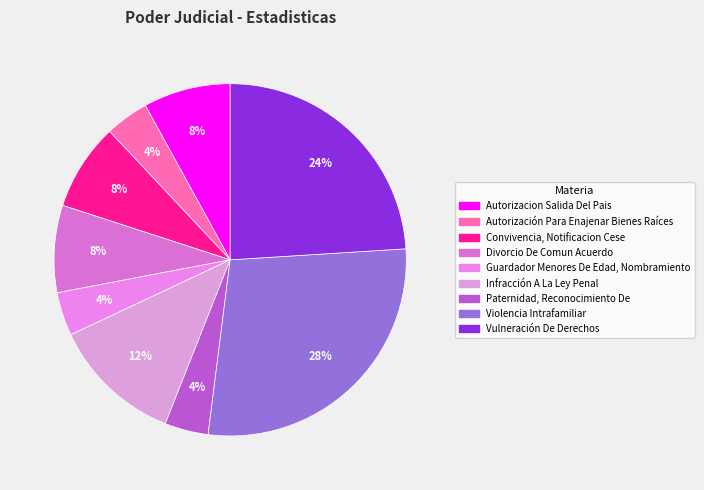

The Vulneración De Derechos slice represents 15% of the pie. True or false?

False